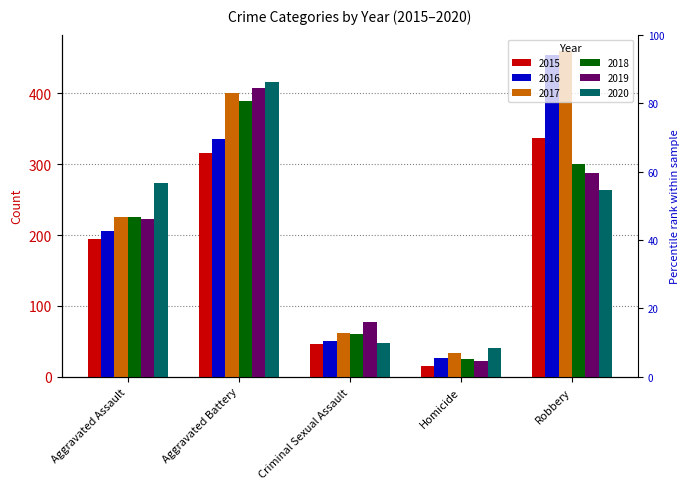

Which category has the lowest value in the 2015 series?

Homicide